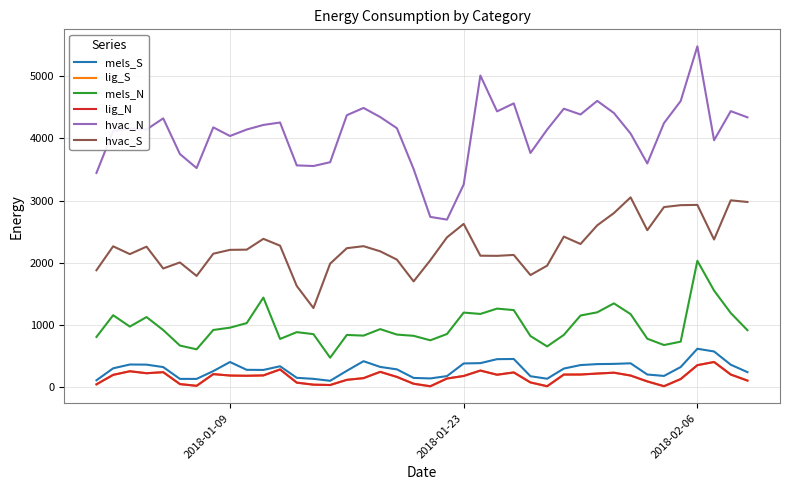

What is the lowest value of the mels_S series?

101.8